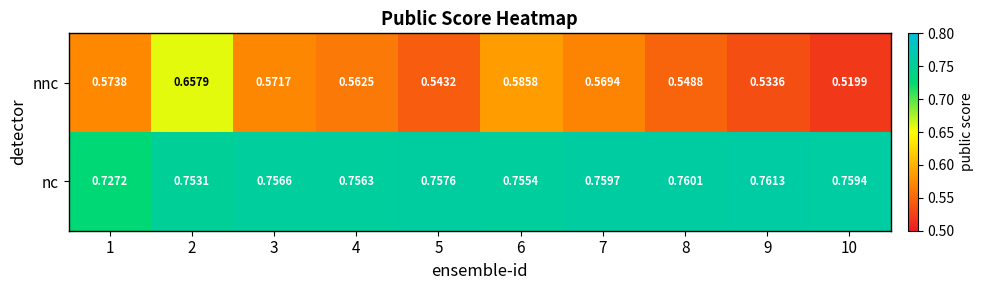

Is the value of nc at 9 greater than the value of nnc at 3?

Yes